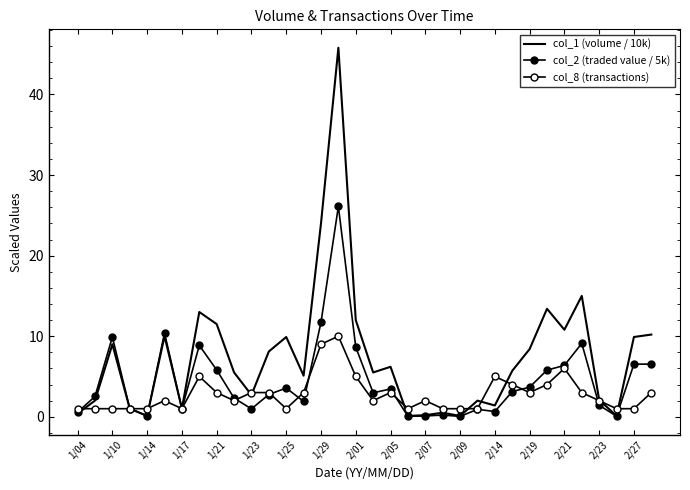

Reading right to left, list all the values displayed in this chart.

col_1 (volume / 10k): 10.2	9.9	0.1	2.1	15.0	10.8	13.4	8.4	5.7	1.4	2.0	0.1	0.5	0.2	0.1	6.2	5.5	12.0	45.8	24.0	5.1	9.9	8.1	2.7	5.5	11.5	13.0	1.0	10.0	0.1	1.0	9.0	2.0	0.4
col_2 (traded value / 5k): 6.5	6.5	0.1	1.4	9.1	6.4	5.8	3.7	3.1	0.6	0.9	0.0	0.2	0.1	0.1	3.4	3.0	8.6	26.1	11.7	1.9	3.6	2.8	1.0	2.3	5.8	8.9	1.0	10.4	0.1	1.0	9.9	2.5	0.6
col_8 (transactions): 3.0	1.0	1.0	2.0	3.0	6.0	4.0	3.0	4.0	5.0	1.0	1.0	1.0	2.0	1.0	3.0	2.0	5.0	10.0	9.0	3.0	1.0	3.0	3.0	2.0	3.0	5.0	1.0	2.0	1.0	1.0	1.0	1.0	1.0